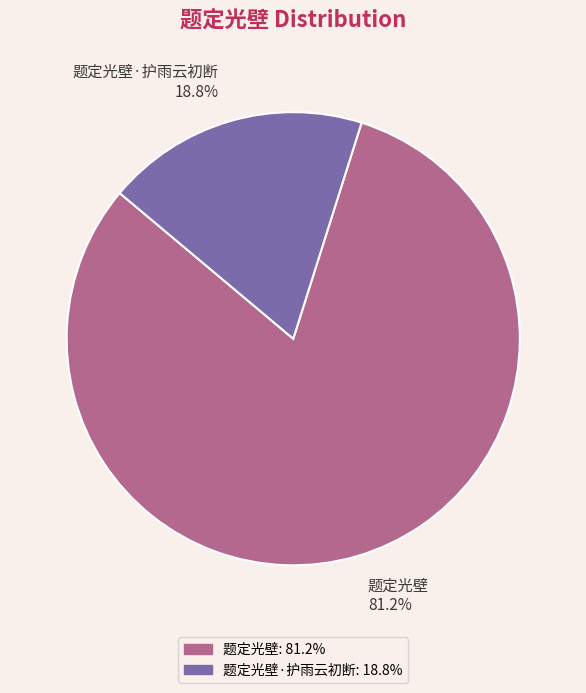

True or false: 题定光壁 accounts for 81% of the total.

True